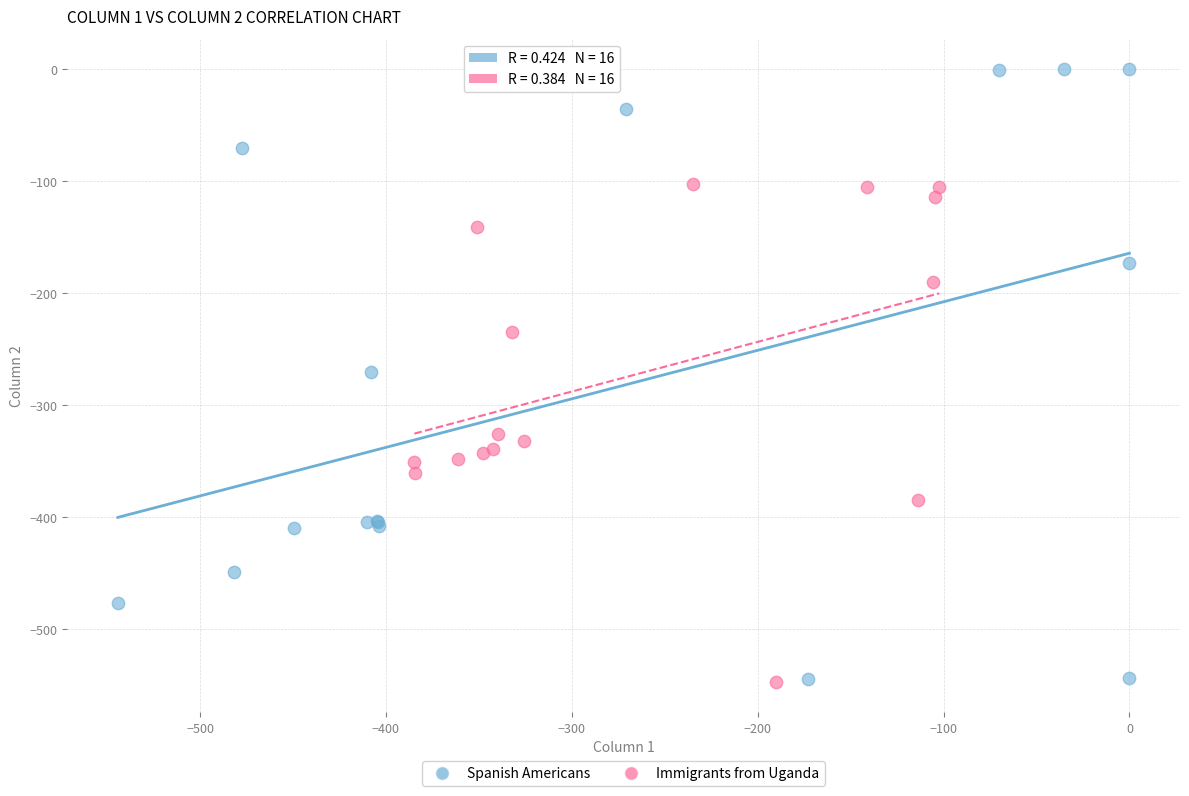

Which series reaches the maximum Y coordinate?

Spanish Americans